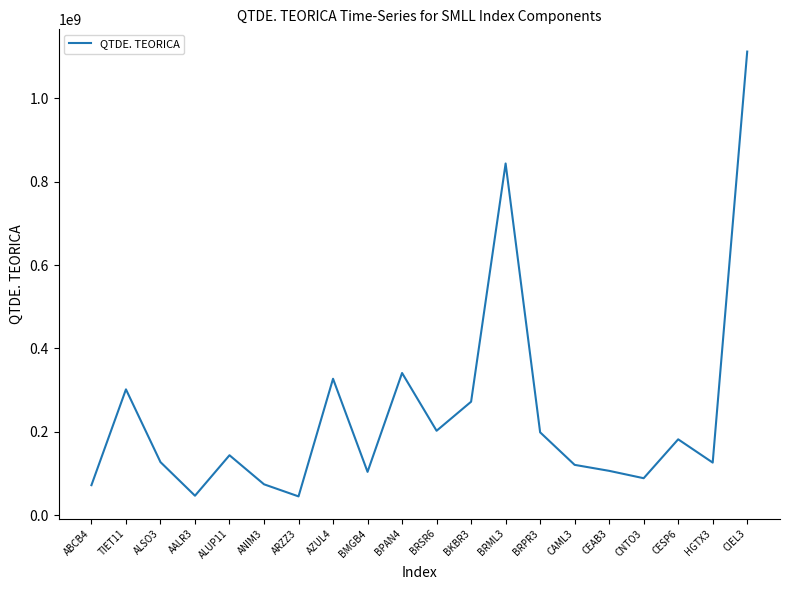

Between ANIM3 and BMGB4, which is larger?

BMGB4